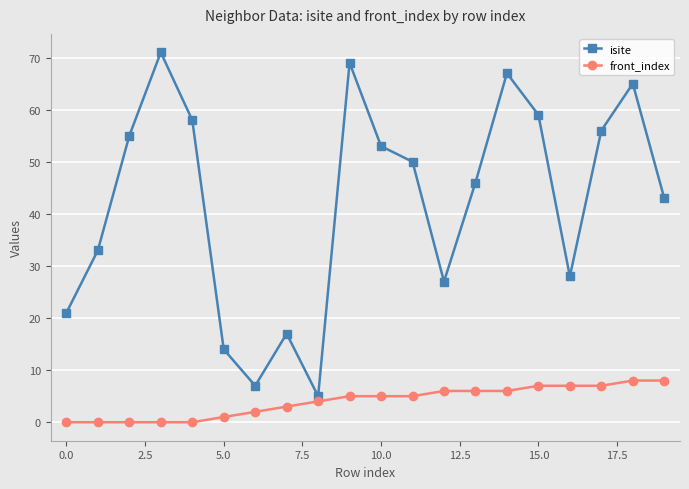

How many distinct data groups are displayed?

2